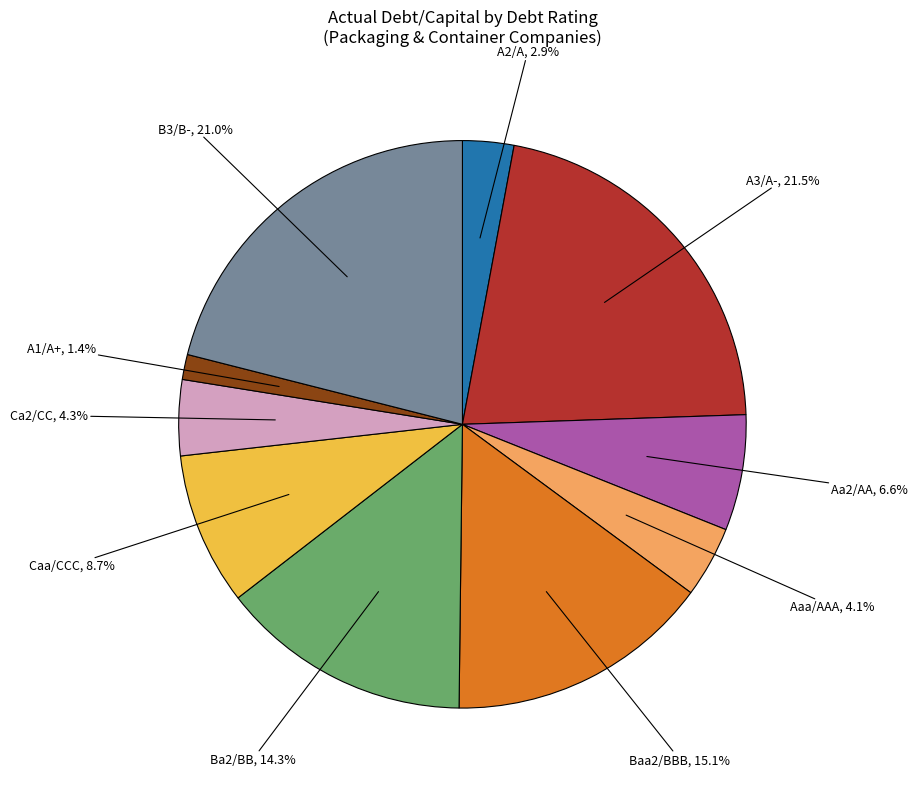

Is there any slice that represents more than half of the pie?

No